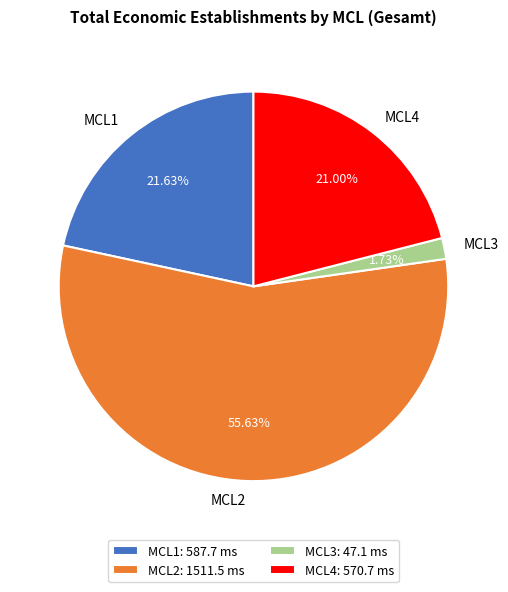

Between MCL1 and MCL2, which is larger?

MCL2